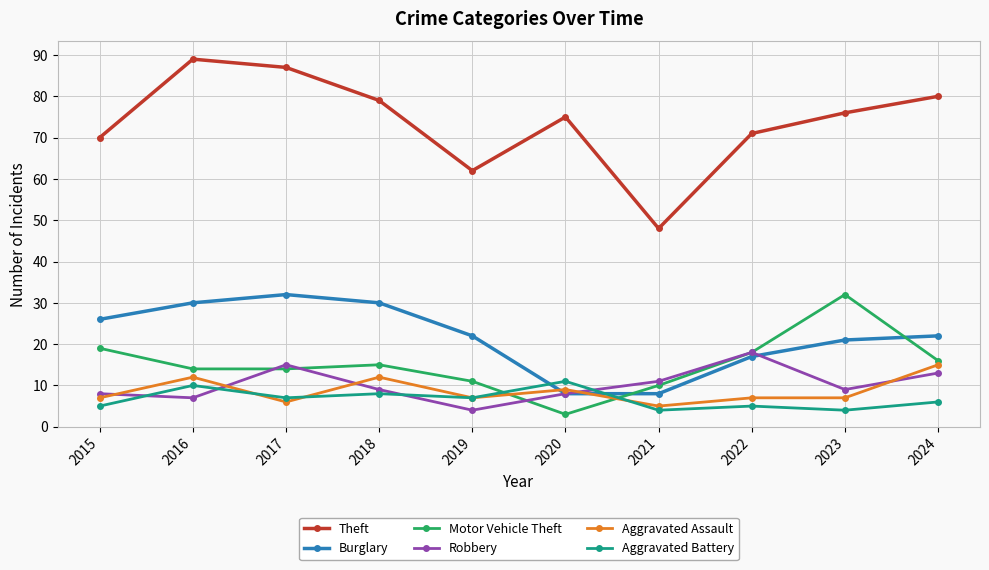

At which label does Aggravated Battery reach its peak?

2020